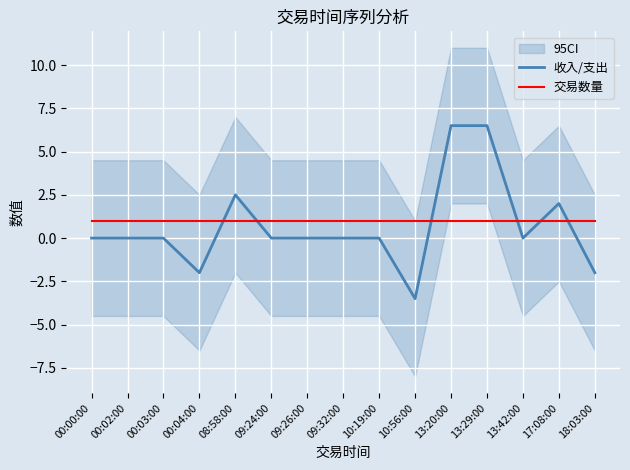

Where does the 收入/支出 series first go above 0?

08:58:00